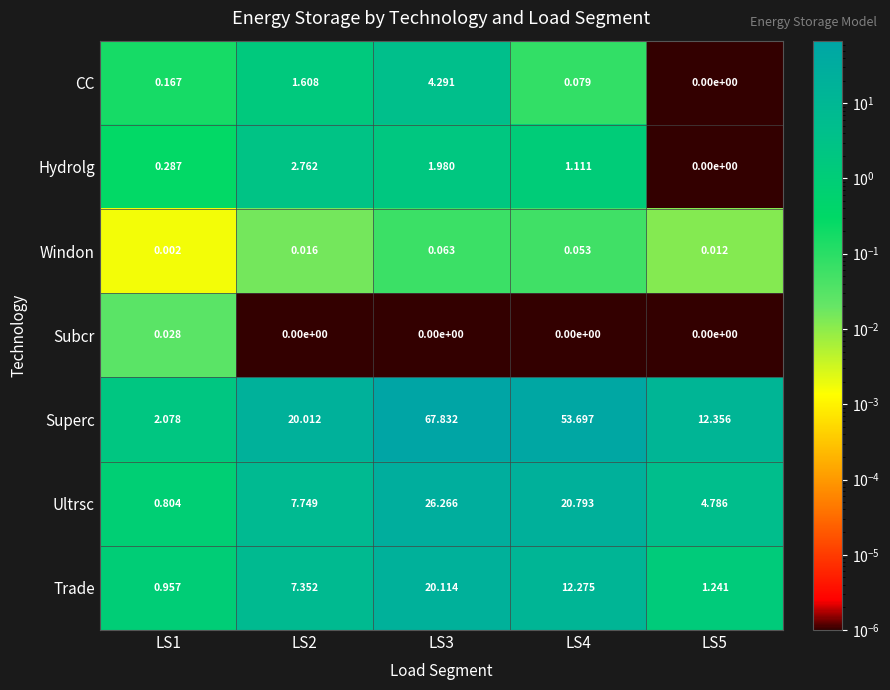

At LS3, list the series in order from largest to smallest.

Superc, Ultrsc, Trade, CC, Hydrolg, Windon, Subcr